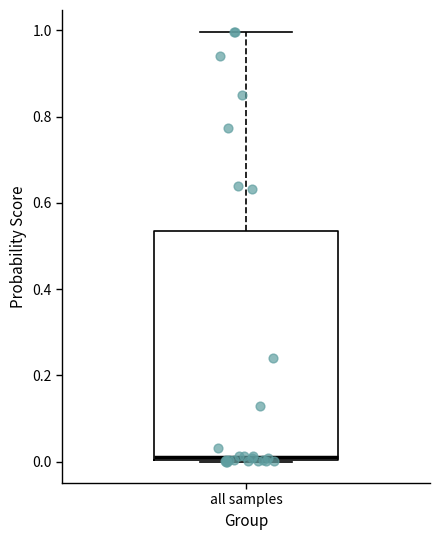

Read this box plot against the y-axis: the position of the median line, the range covered by the box, and the ends of both whiskers. The values are not printed on the chart, so give them approximately, as read against the axis.

median 0.02, box 0.00 to 0.54, whiskers 0.00 to 1.00